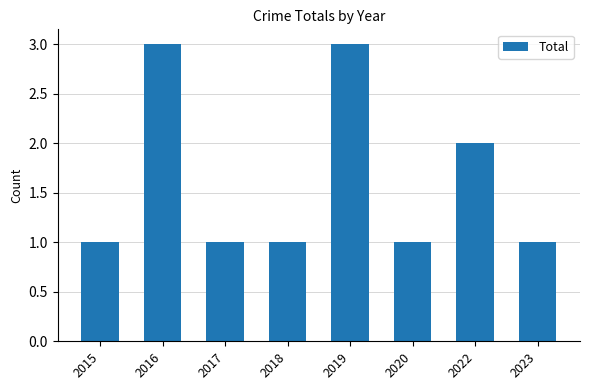

What is the greatest value displayed?

3